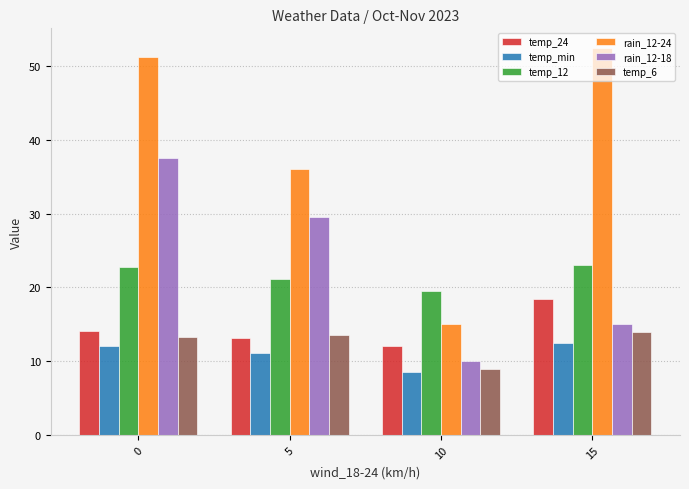

The temp_24 series shows 18.5 at 15. True or false?

True